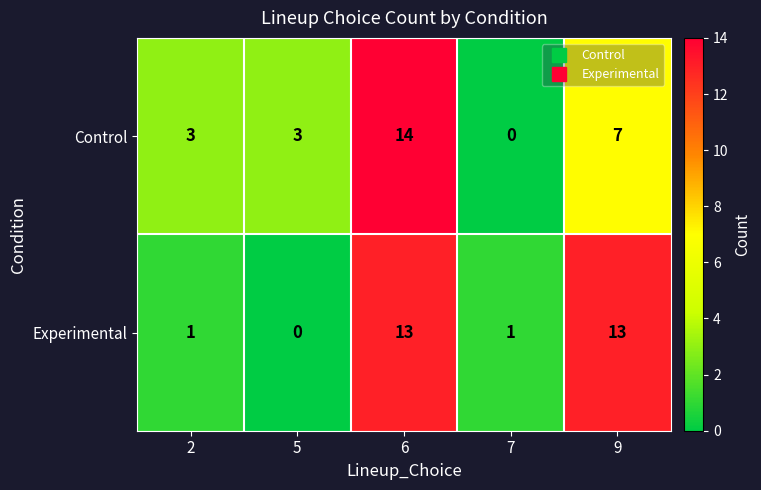

True or false: Experimental has a value of 0 at 7.

False